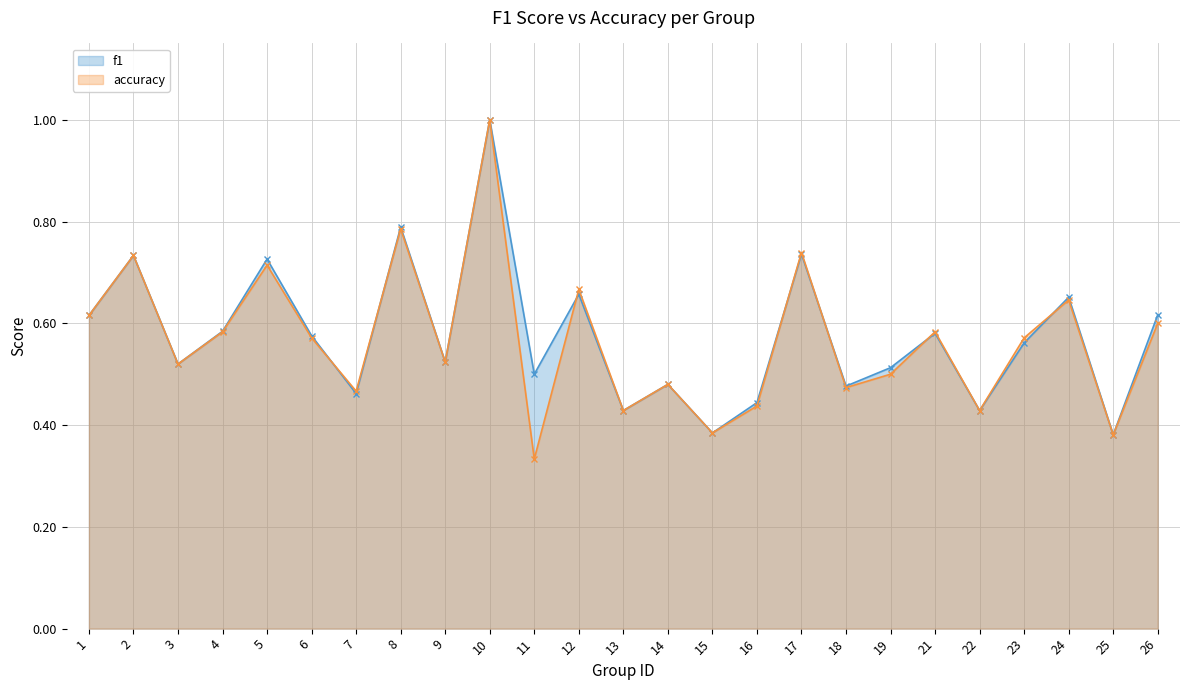

How many data points does each series have?

25